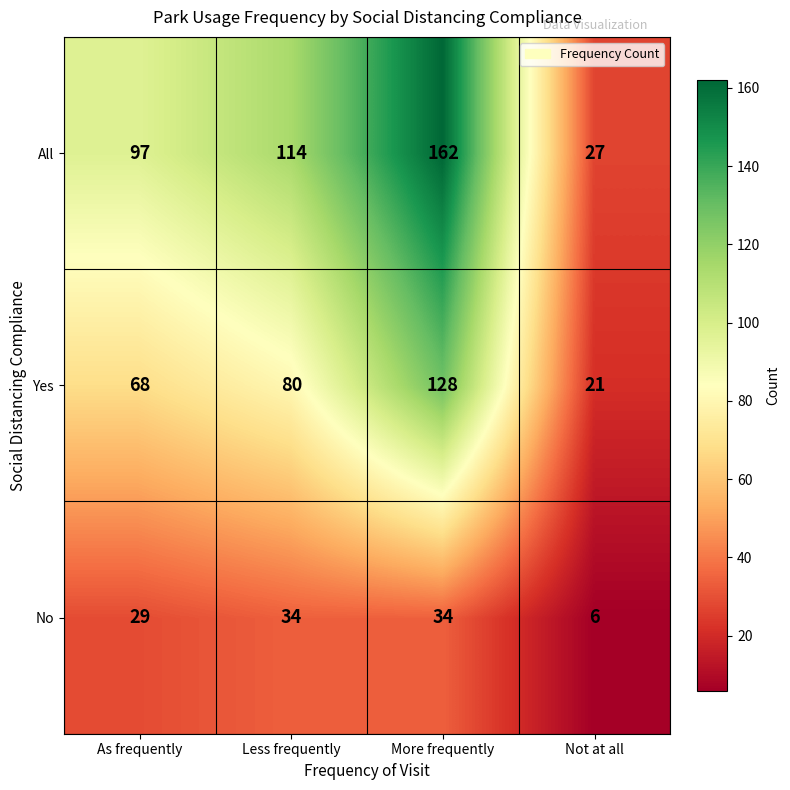

What is the difference between the maximum and second lowest values in the All series?

65